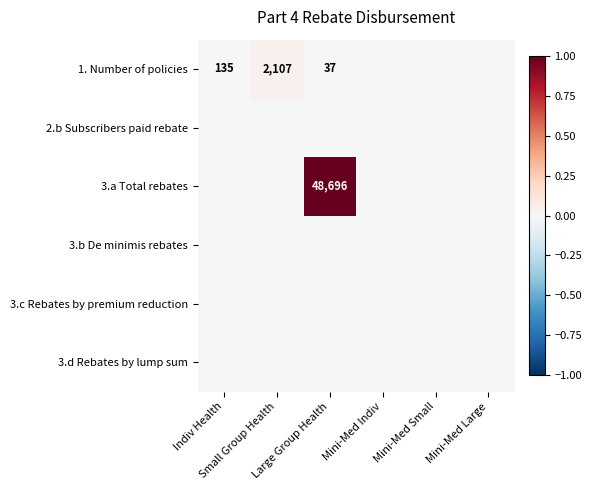

List the series in order of their peak value, highest first.

3.a Total rebates, 1. Number of policies, 2.b Subscribers paid rebate, 3.b De minimis rebates, 3.c Rebates by premium reduction, 3.d Rebates by lump sum